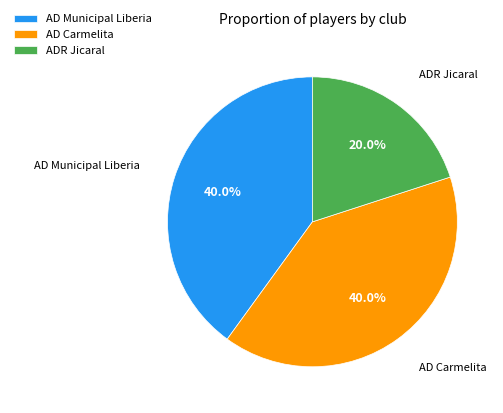

To the nearest percent, what percentage of the pie is ADR Jicaral?

20%